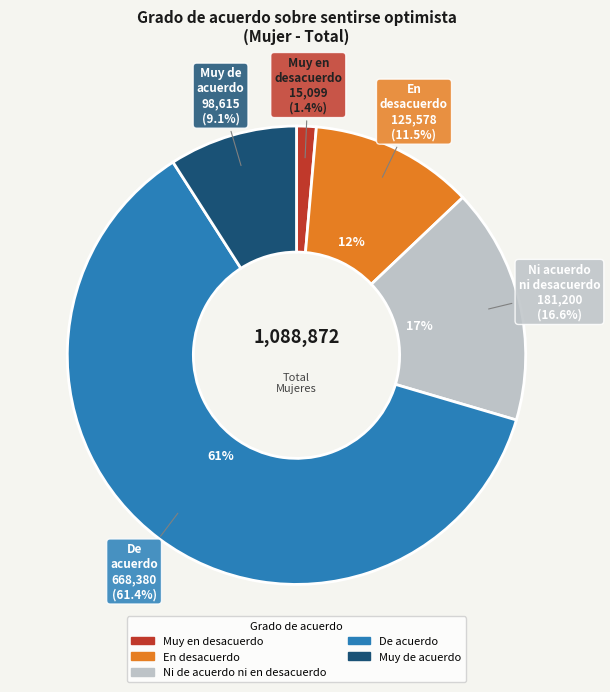

What is the ratio of the value at En desacuerdo to the value at Muy en desacuerdo?

8.3